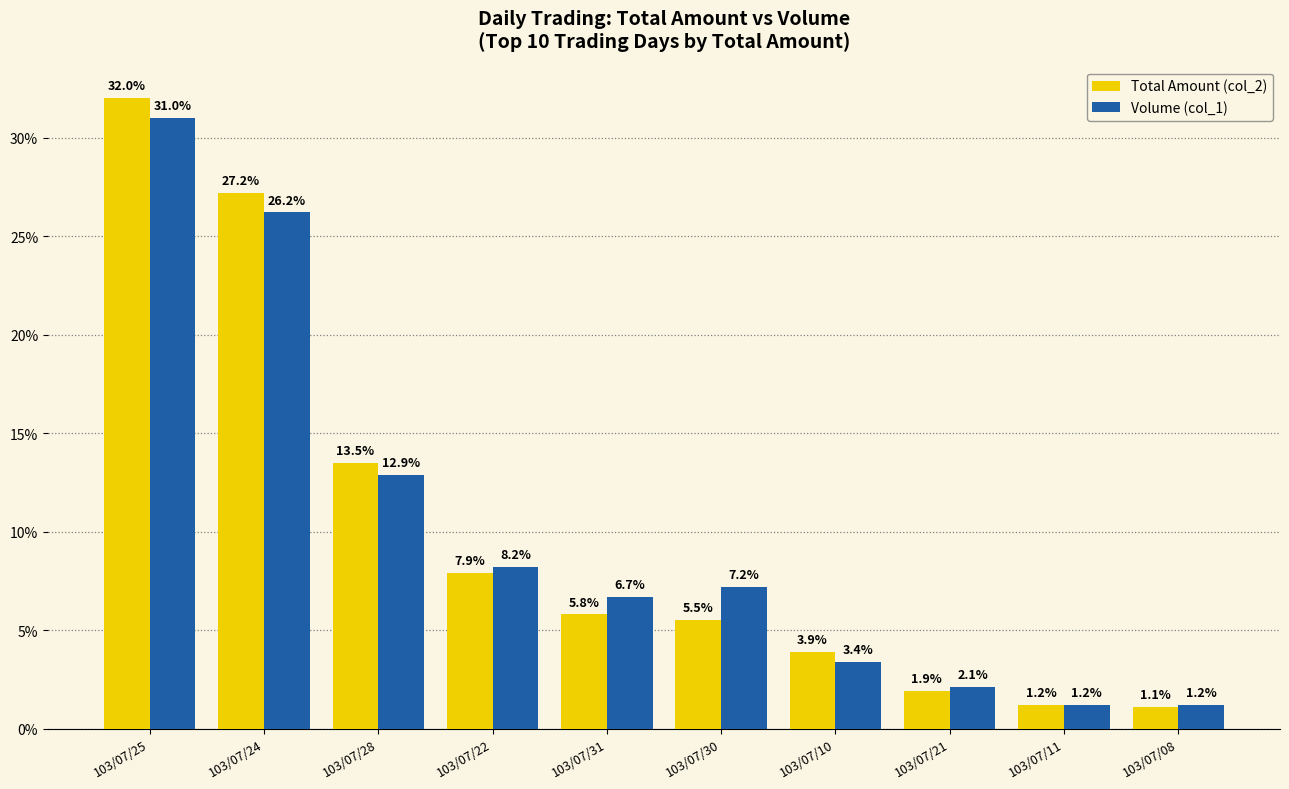

At 103/07/21, list the series in order from largest to smallest.

Volume (col_1), Total Amount (col_2)